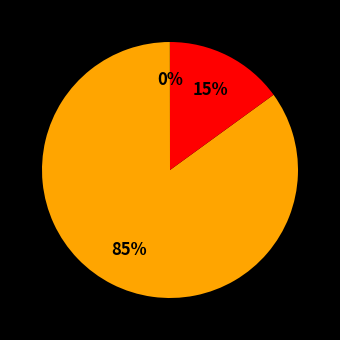

To the nearest percent, what is the average slice percentage?

33%